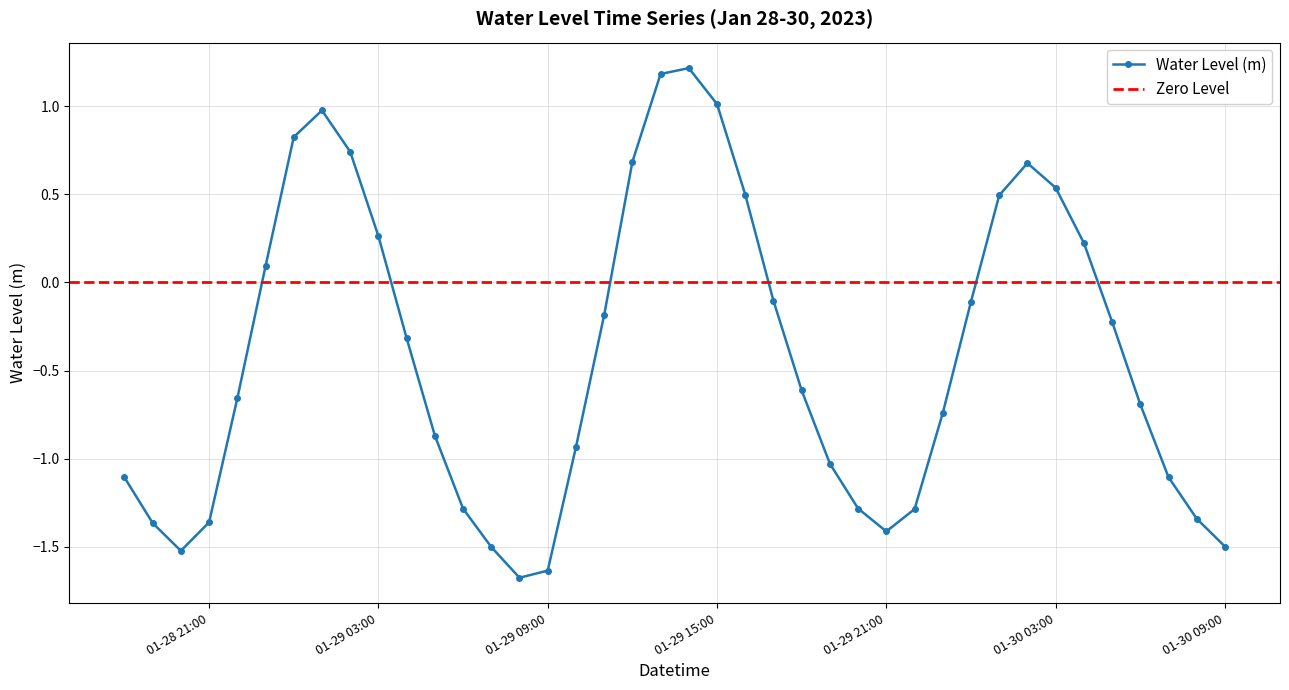

What is the maximum value shown in the chart?

1.2